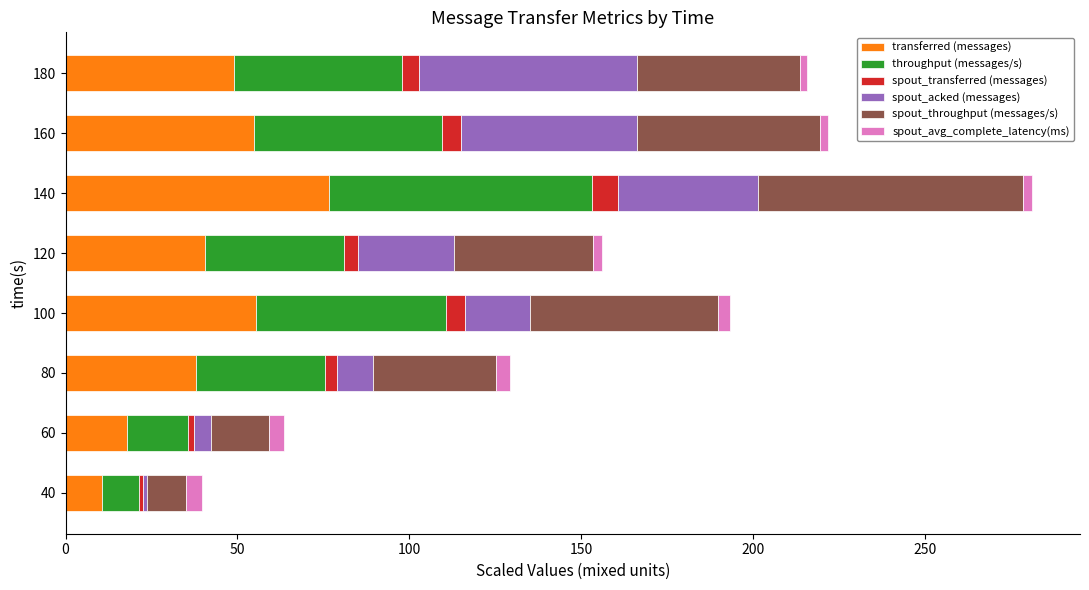

What is the sum of all transferred (messages) values?

342.9